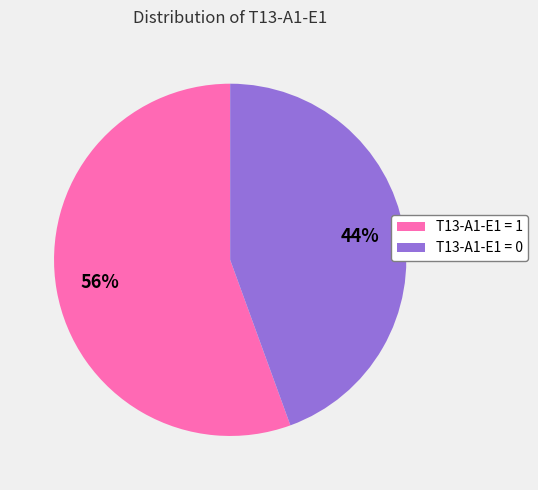

To the nearest percent, what is the average slice percentage?

50%